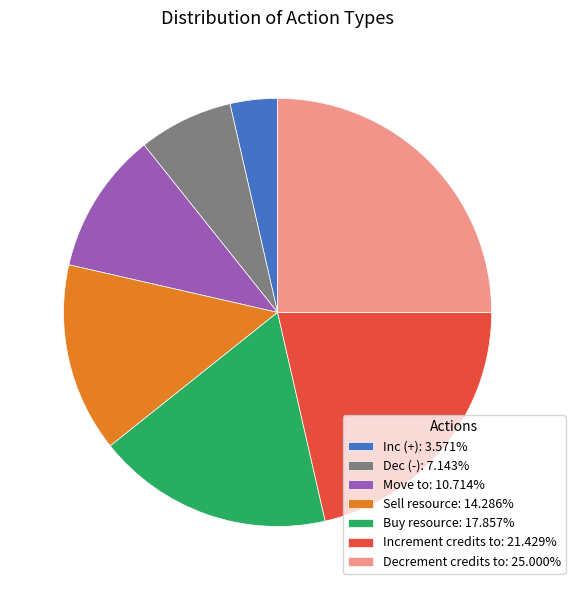

Does Inc (+) represent more than half of the total?

No